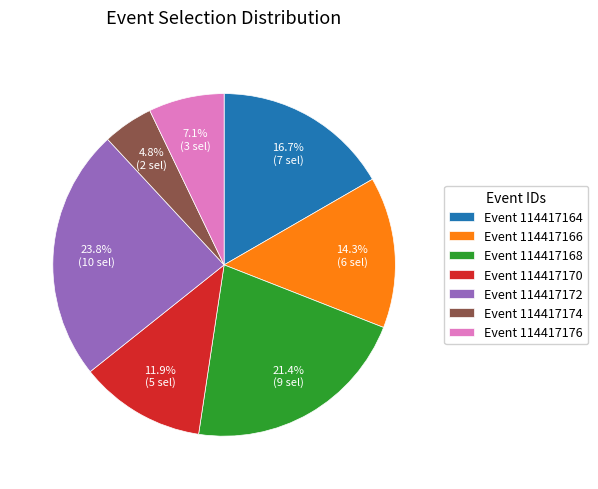

Rank the categories by value from lowest to highest.

Event 114417174, Event 114417176, Event 114417170, Event 114417166, Event 114417164, Event 114417168, Event 114417172